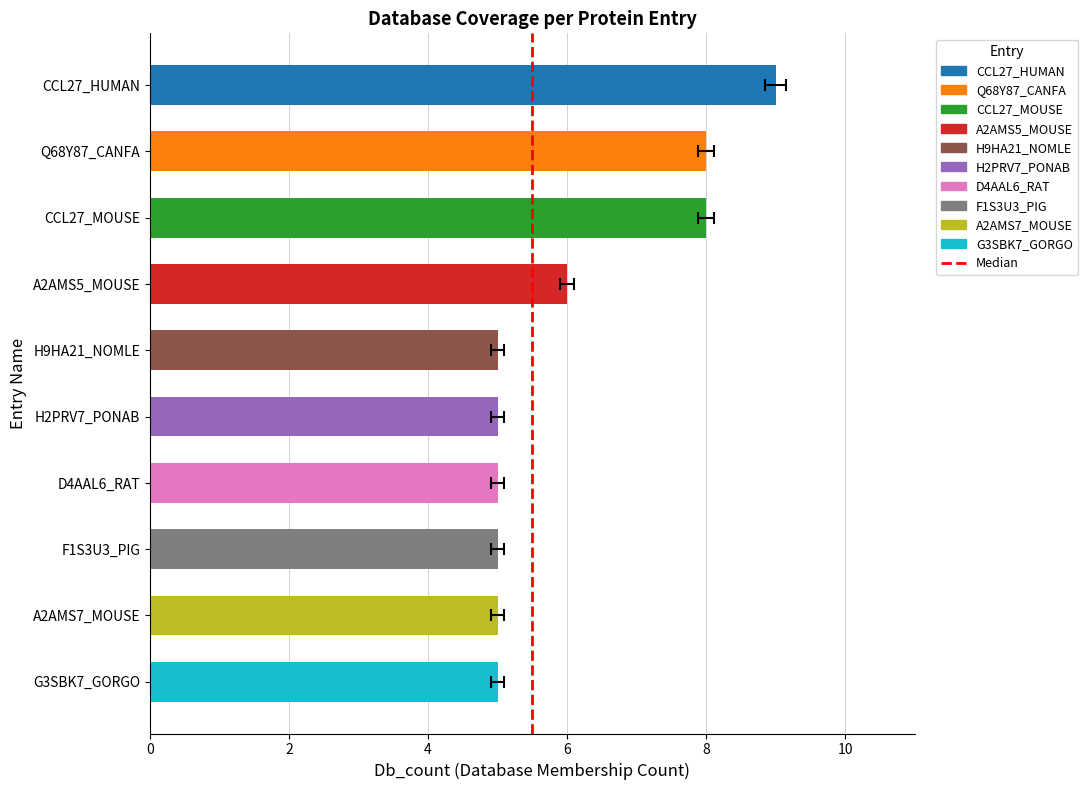

What is the difference between the values at 2 and 0?

1